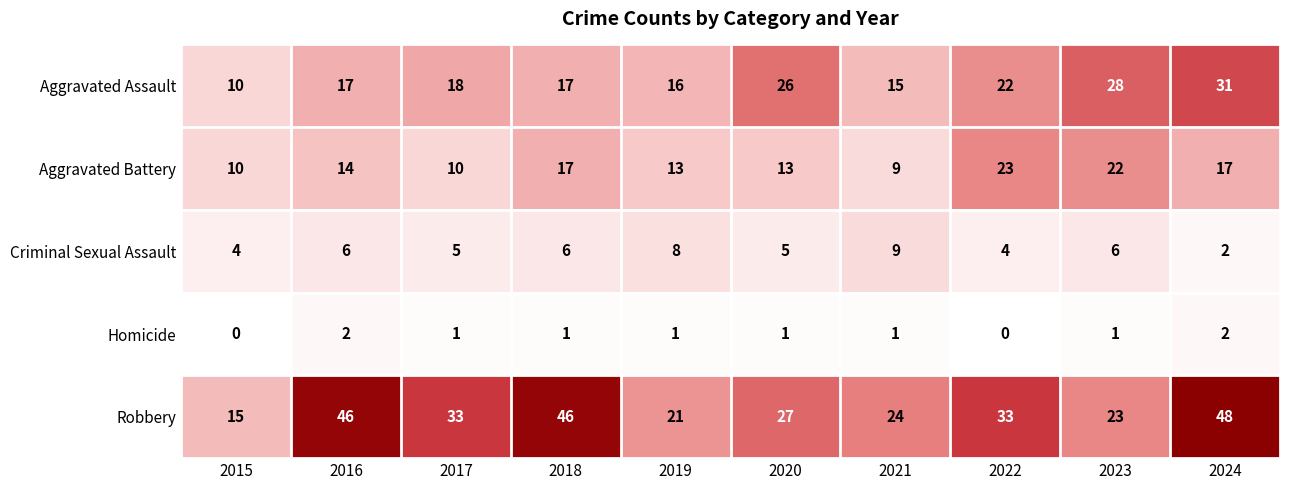

Where does the Homicide series first go above 1?

2016